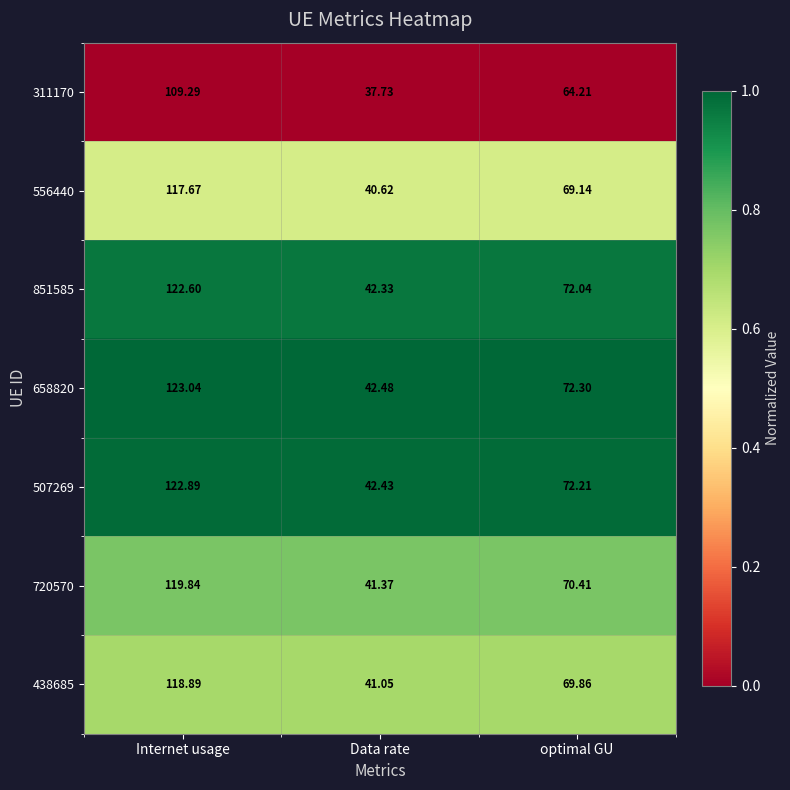

At which category is the sum across all series the highest?

Internet usage